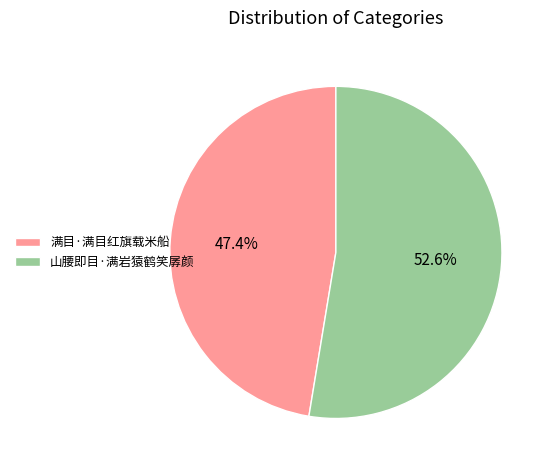

Count the number of slices in the pie.

2